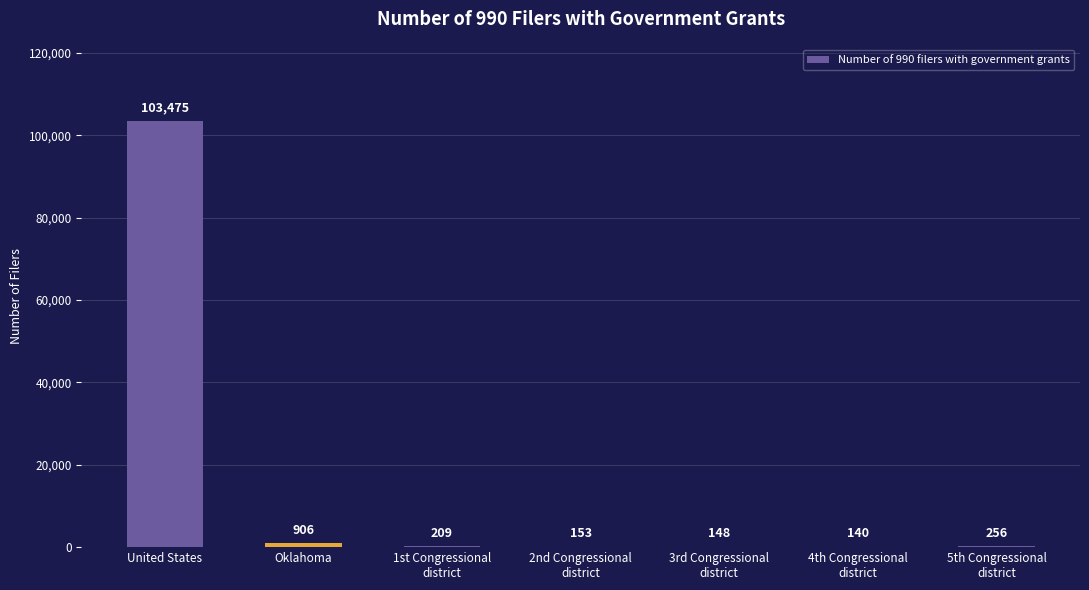

Reading left to right, list all the values displayed in this chart.

United States=103475	Oklahoma=906	1st Congressional
district=209	2nd Congressional
district=153	3rd Congressional
district=148	4th Congressional
district=140	5th Congressional
district=256